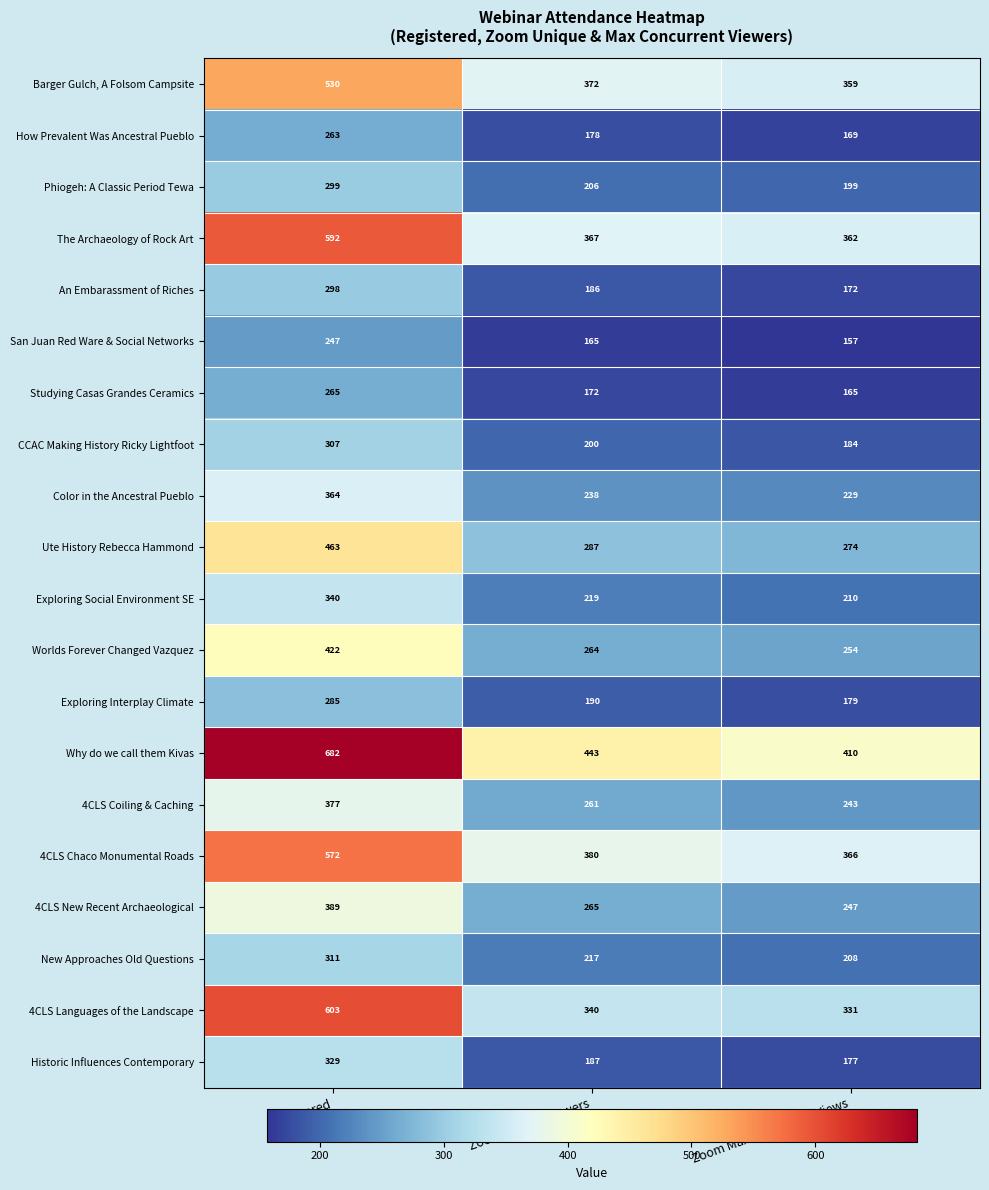

Where is Worlds Forever Changed Vazquez nearest to the value 338?

Zoom Unique Viewers